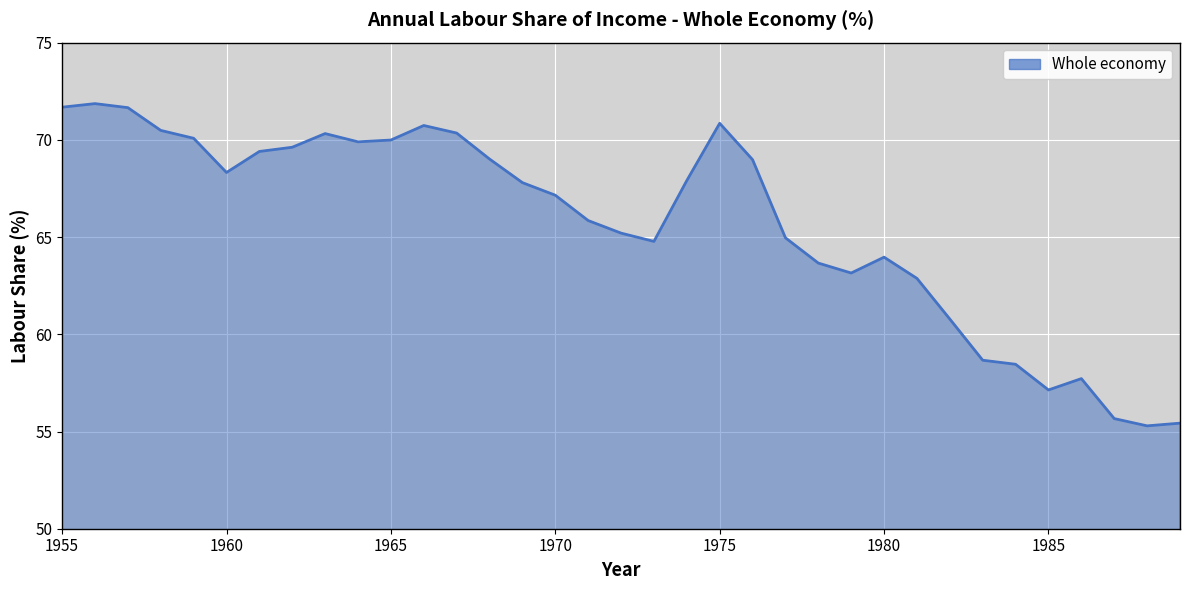

True or false: the data has more than 1 interior local peaks.

True